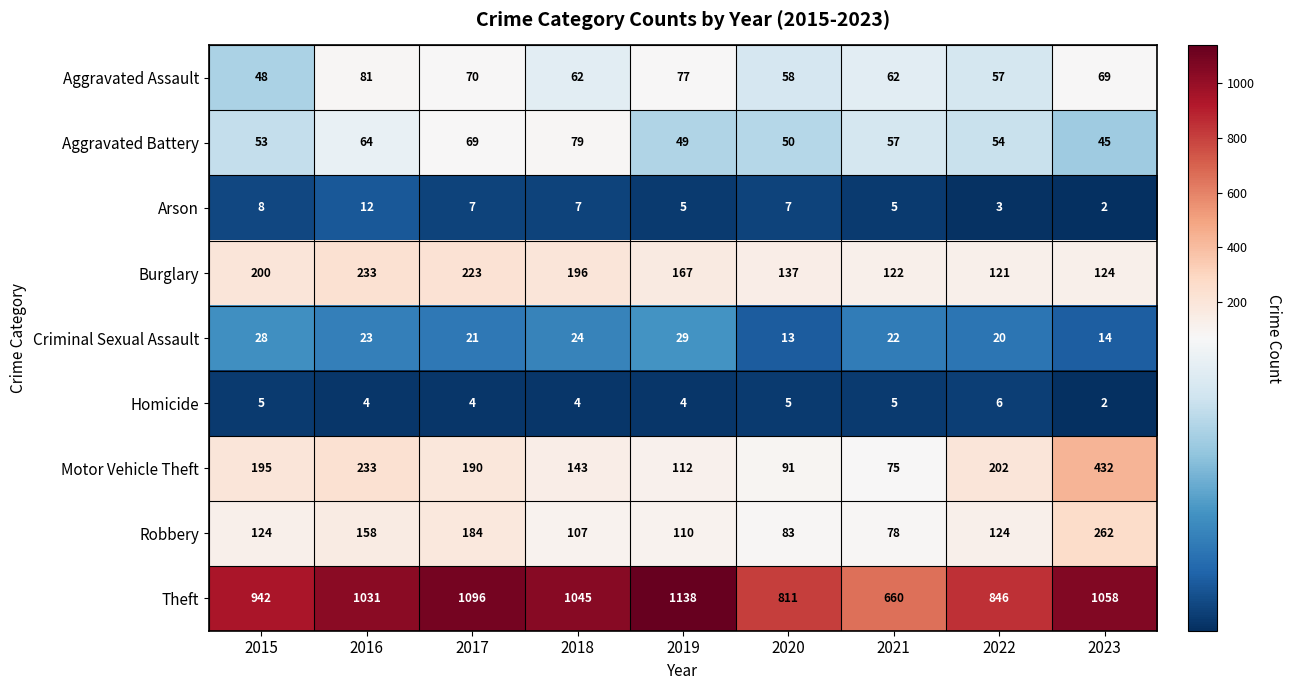

How many data points in Theft are less than 1031?

4